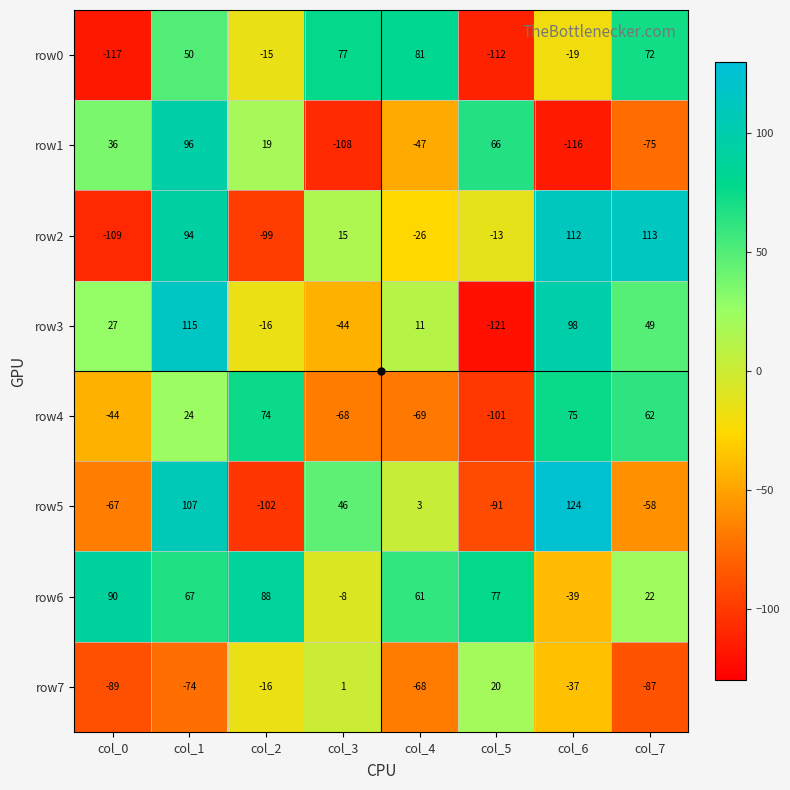

What is the spread (max minus min) of values at col_3?

185